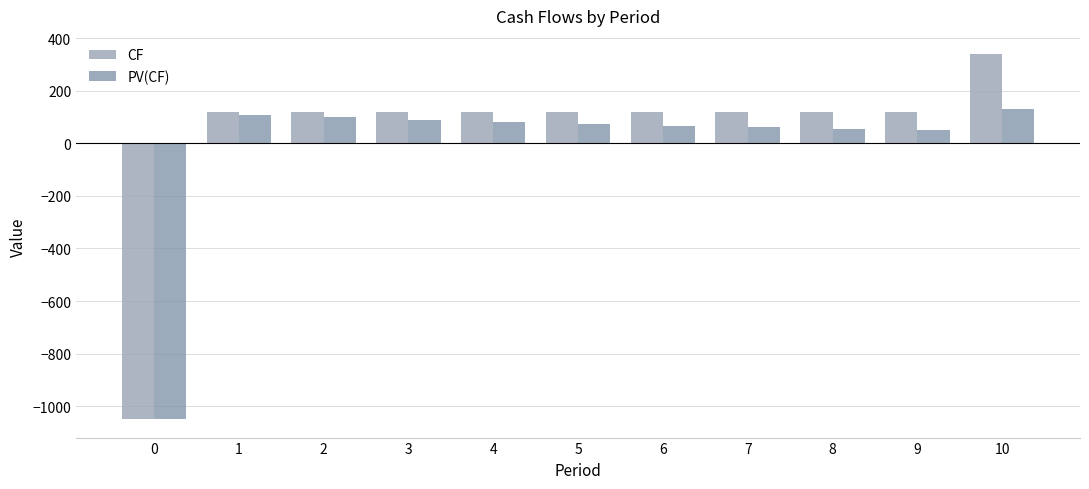

What is the smallest value displayed?

-1050.0